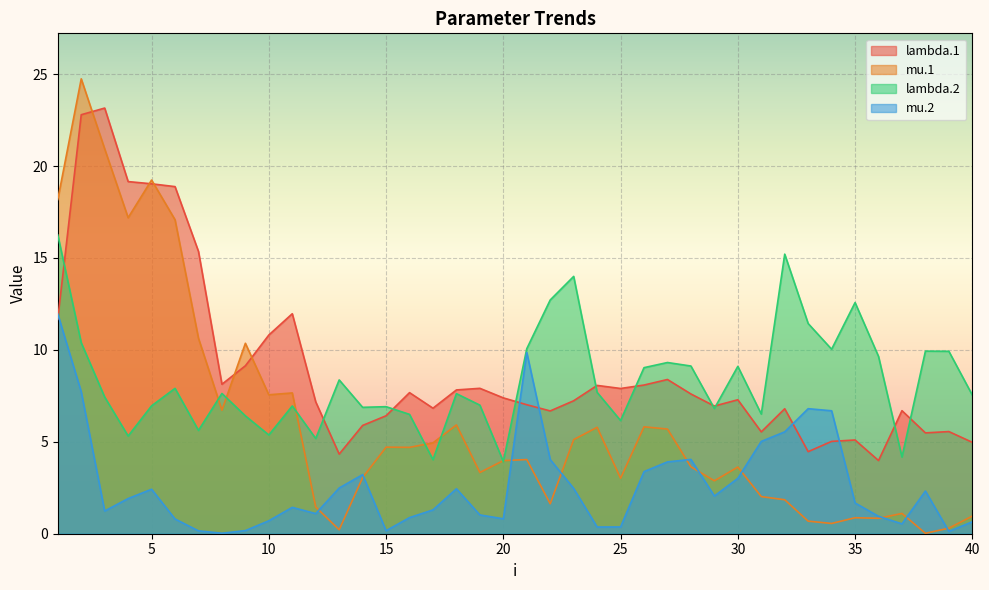

True or false: lambda.2 and mu.2 intersect in this chart.

False